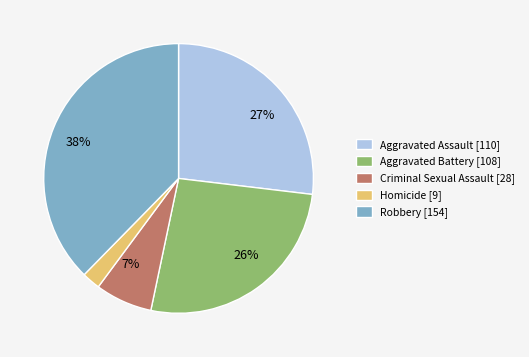

How many slices are in this pie chart?

5